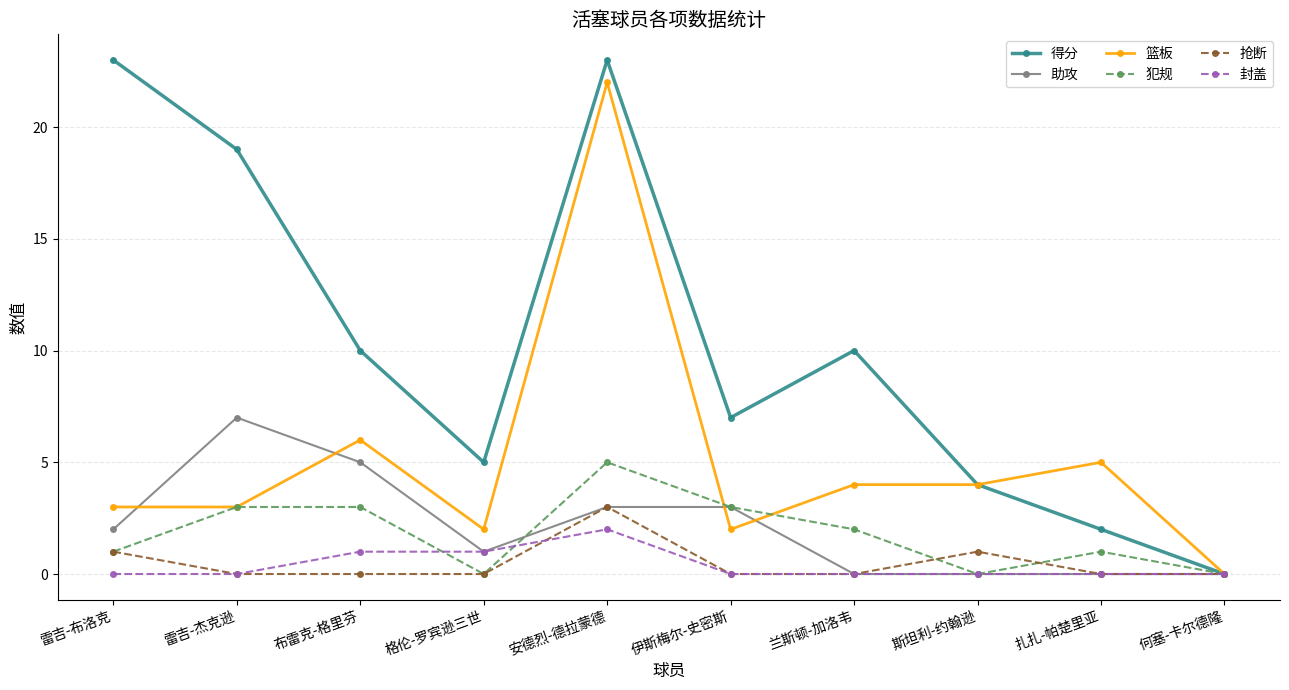

Where is the first local maximum for 篮板?

布雷克-格里芬